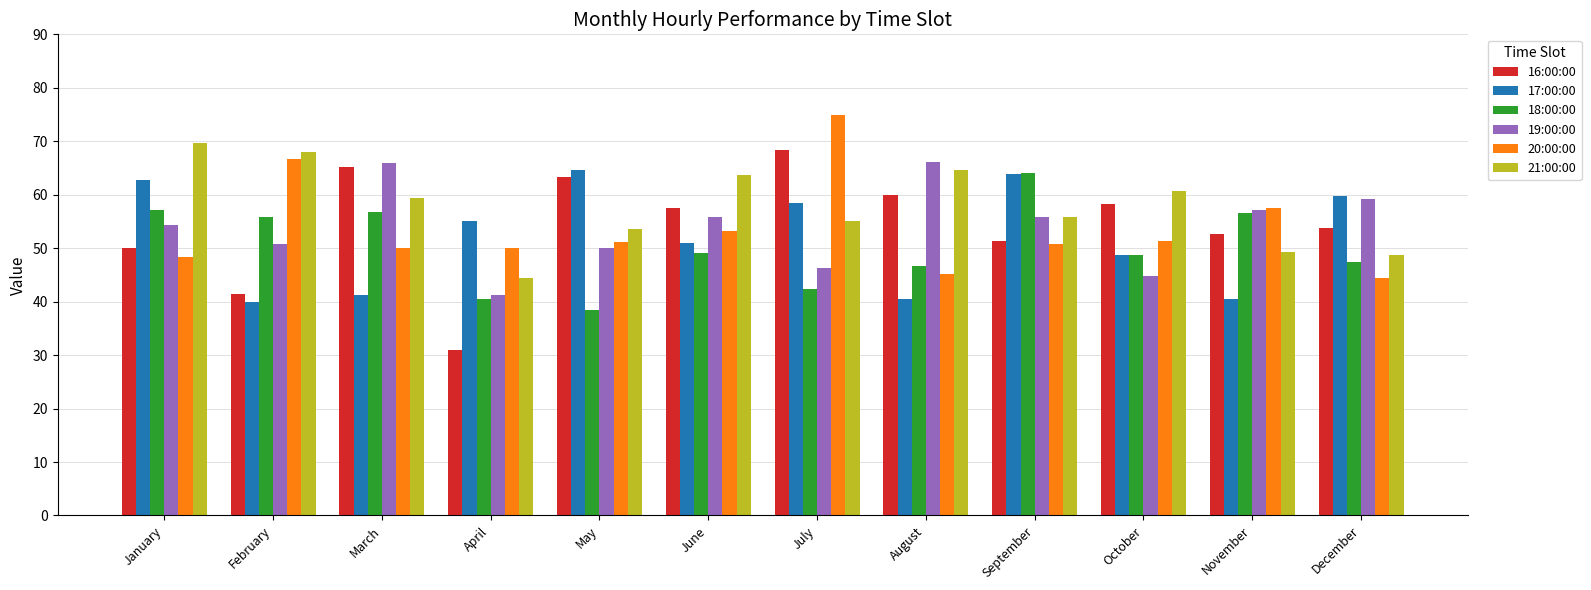

What is the approximate value of 18:00:00 at February?

55.8